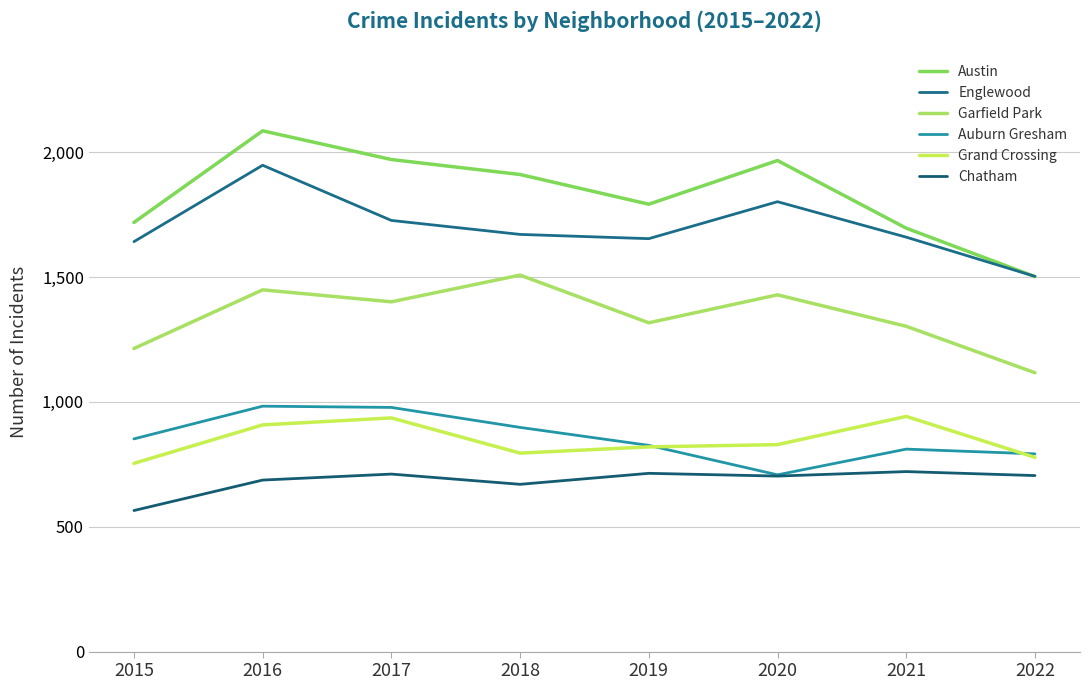

Which series has the largest total across all categories?

Austin